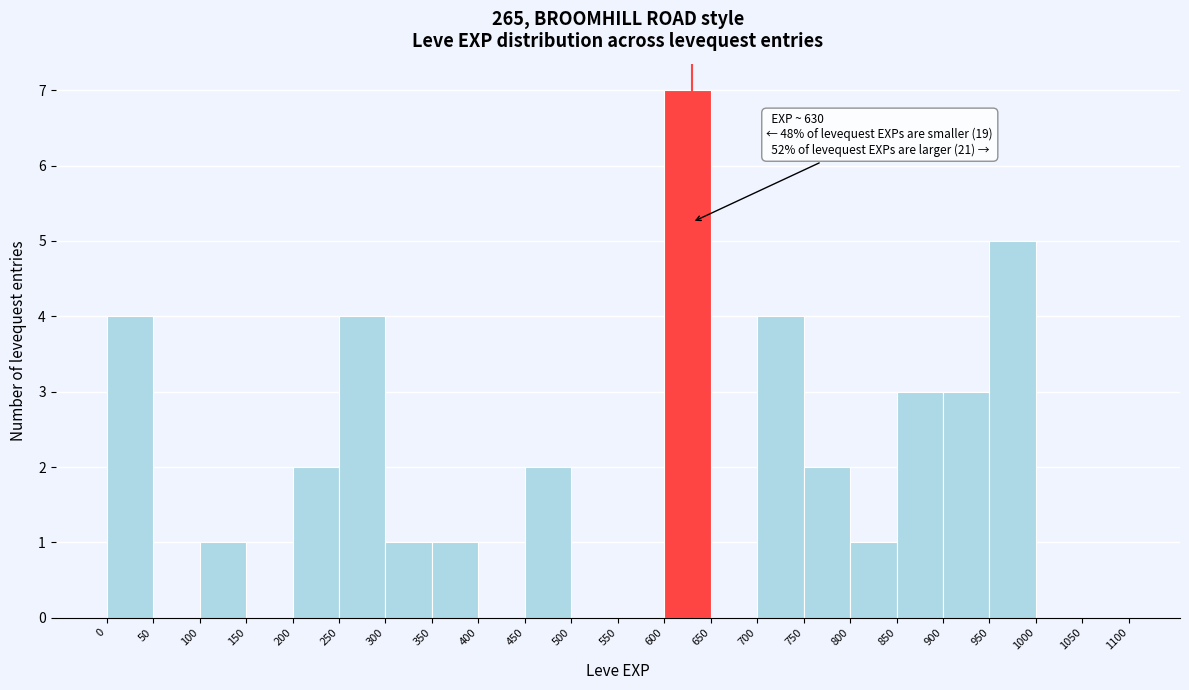

Over which range of the x-axis is the bar tallest?

600 to 650